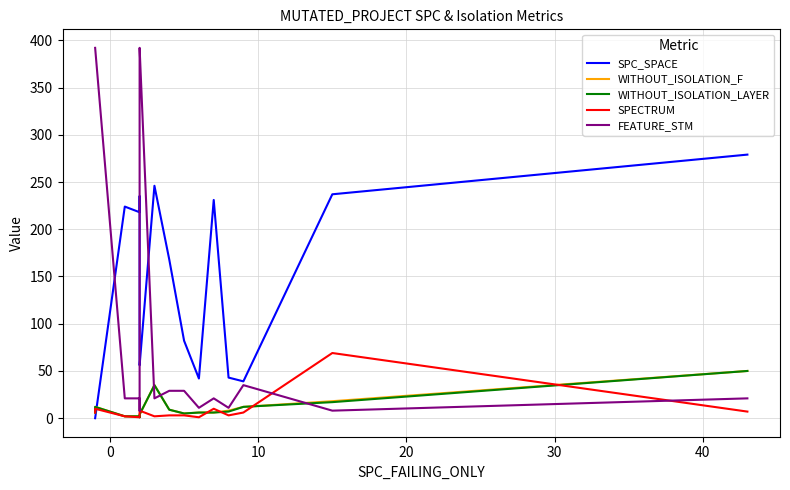

What is the average value of the FEATURE_STM series?

107